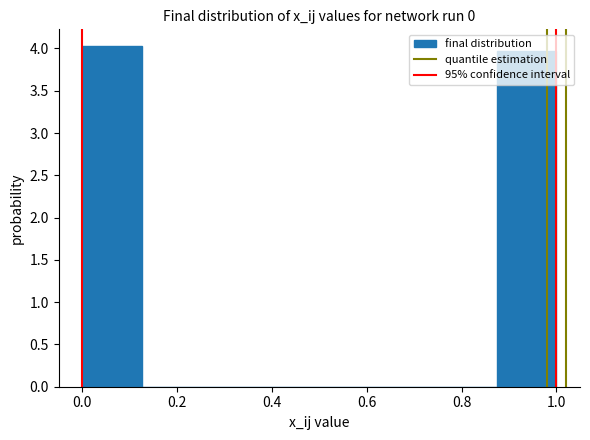

Which range on the x-axis has the tallest bar?

0.000 to 0.125